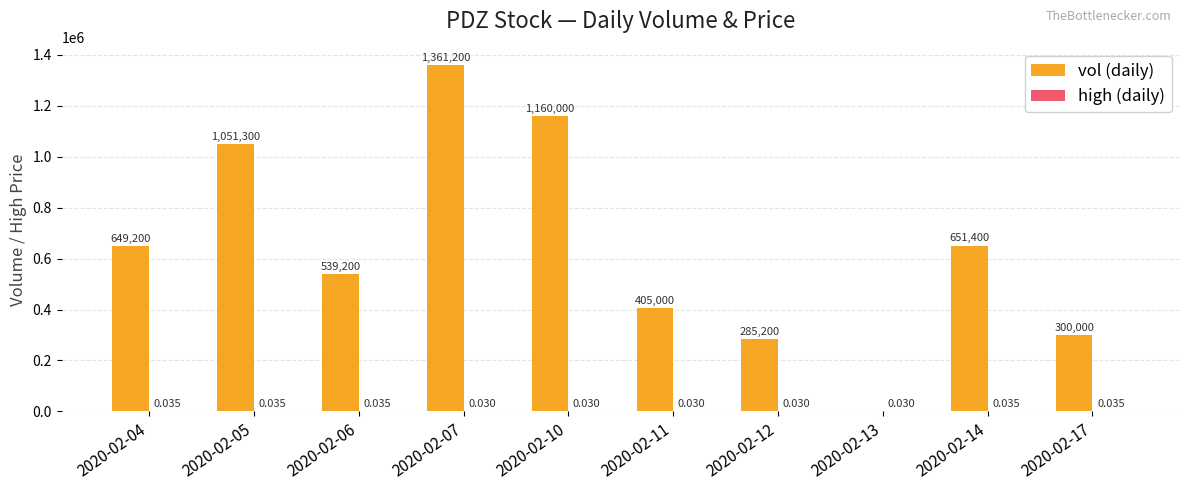

Does the chart contain stacked bars?

No